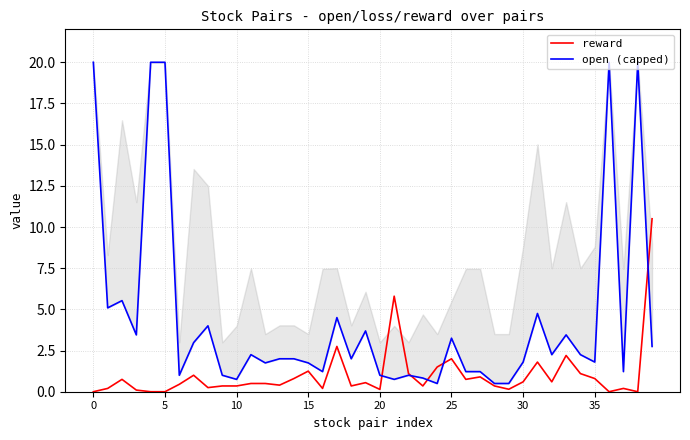

Which series has the widest spread of values?

open (capped)